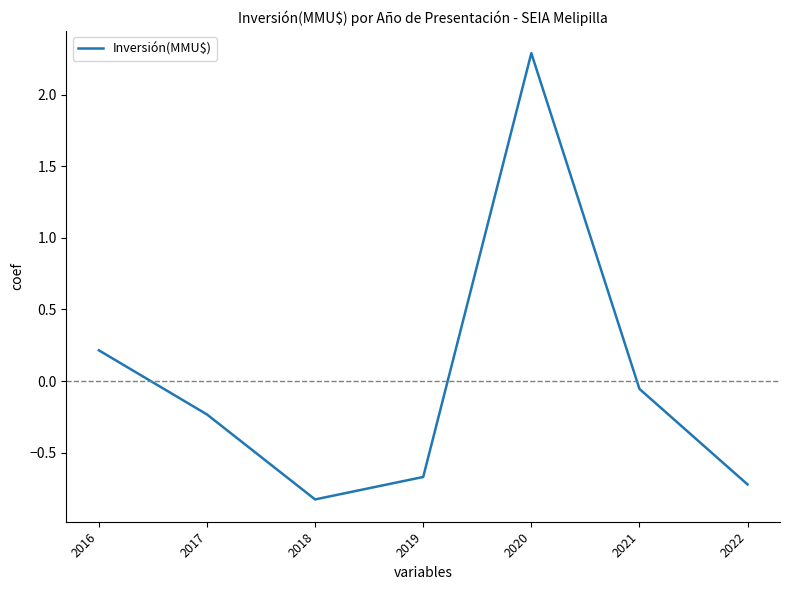

Count the number of data series in this chart.

1